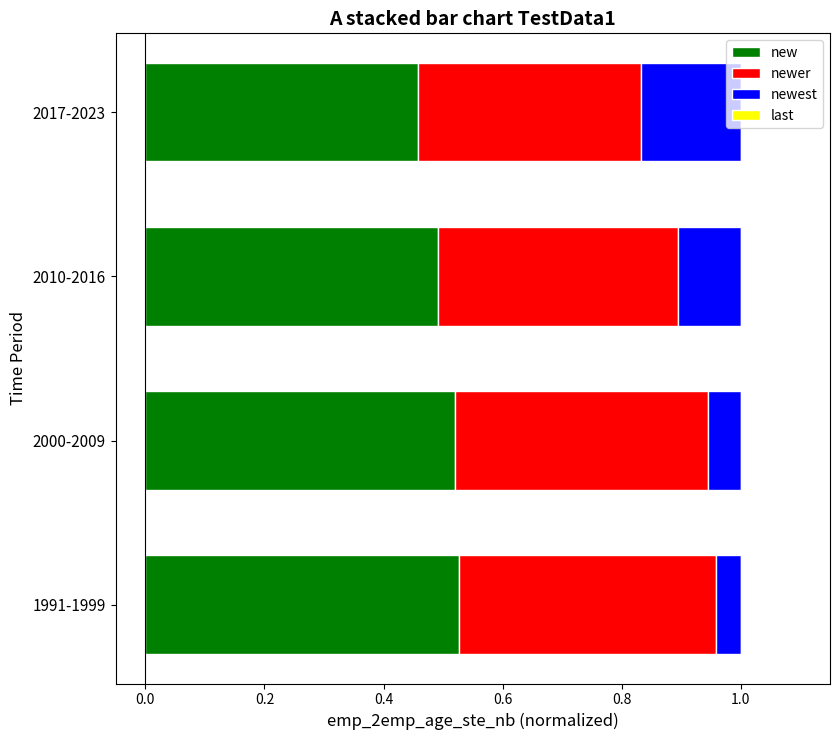

True or false: new has a value of 0.1 at 2010-2016.

False